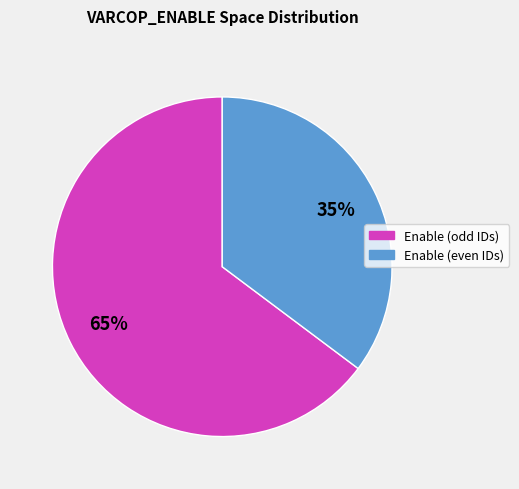

Does any single category account for the majority?

Yes